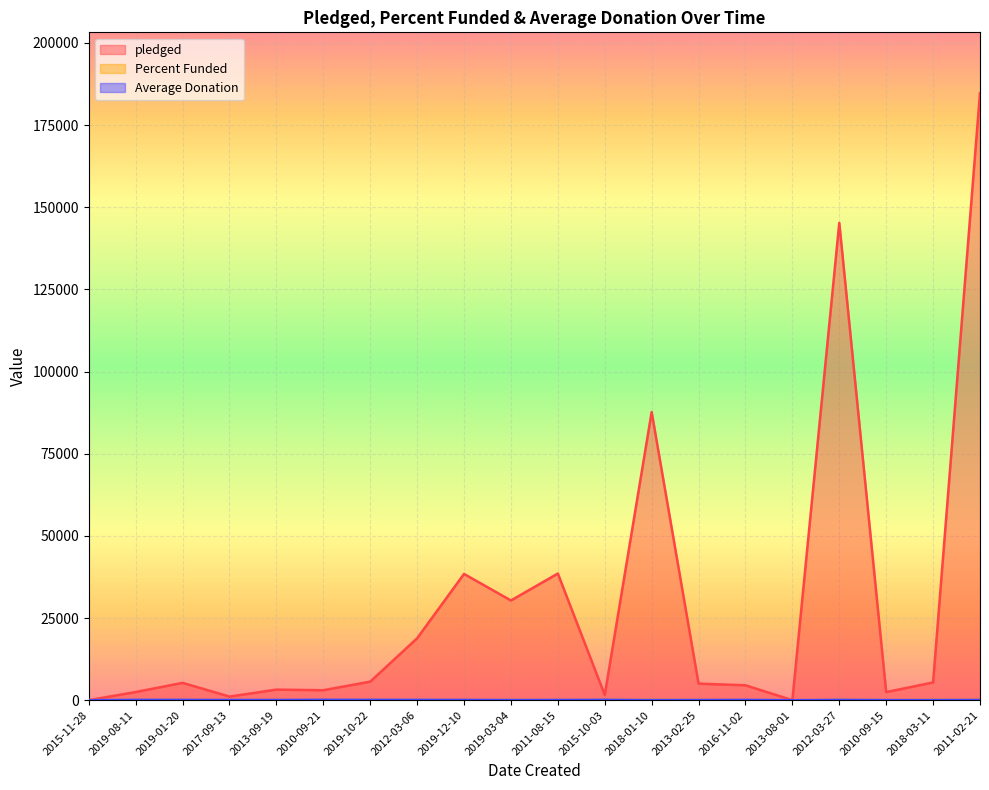

What is the sum of the Average Donation values at 2015-11-28 and 2011-02-21?

82.0